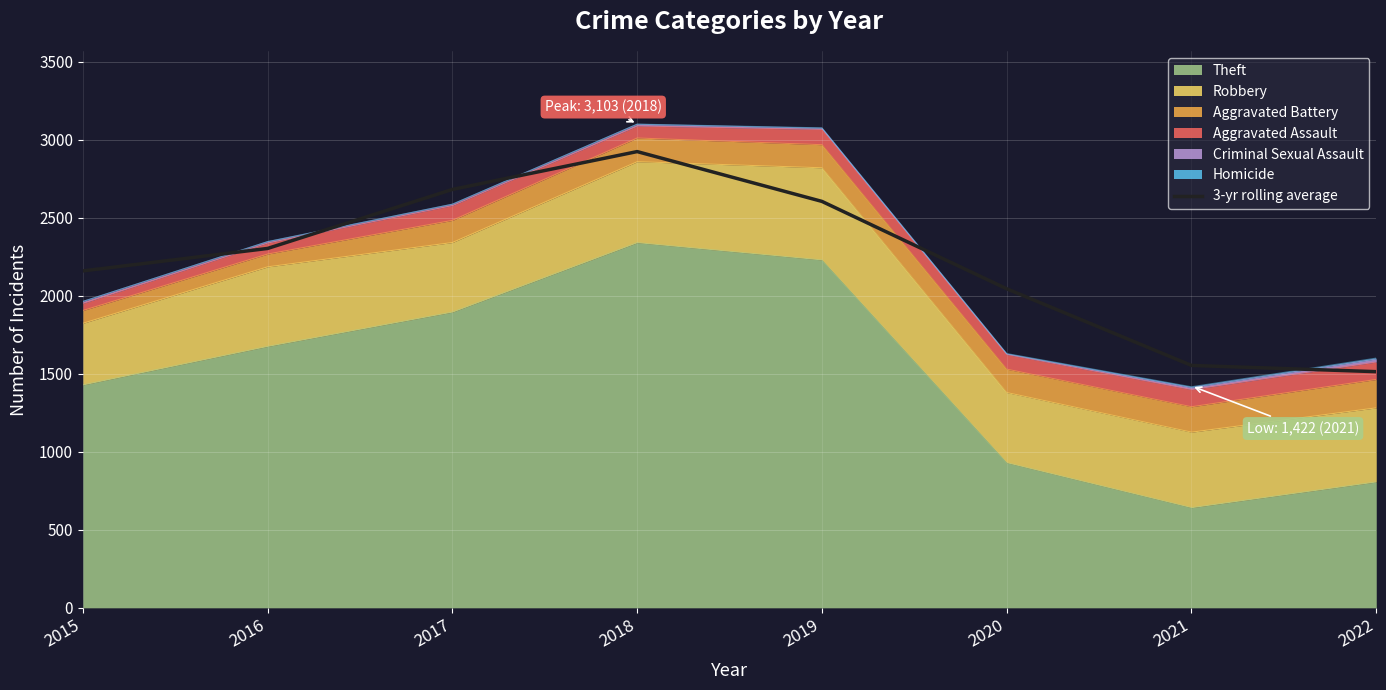

True or false: there are more than 2 points higher than both neighbors.

False